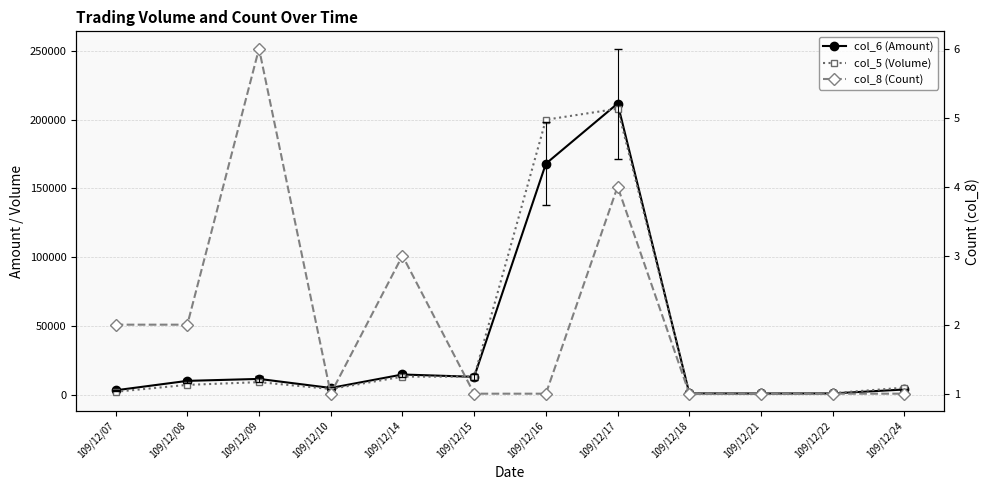

What is the value of the col_8 (Count) point at the 8th from the left?

4